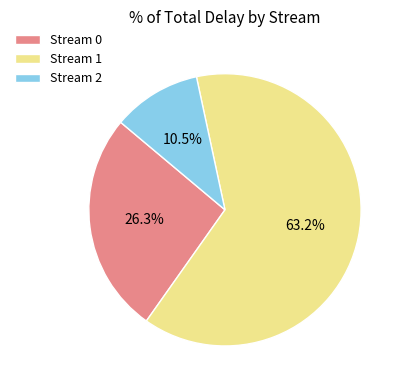

Is the sum of Stream 2 and Stream 1 greater than half?

Yes